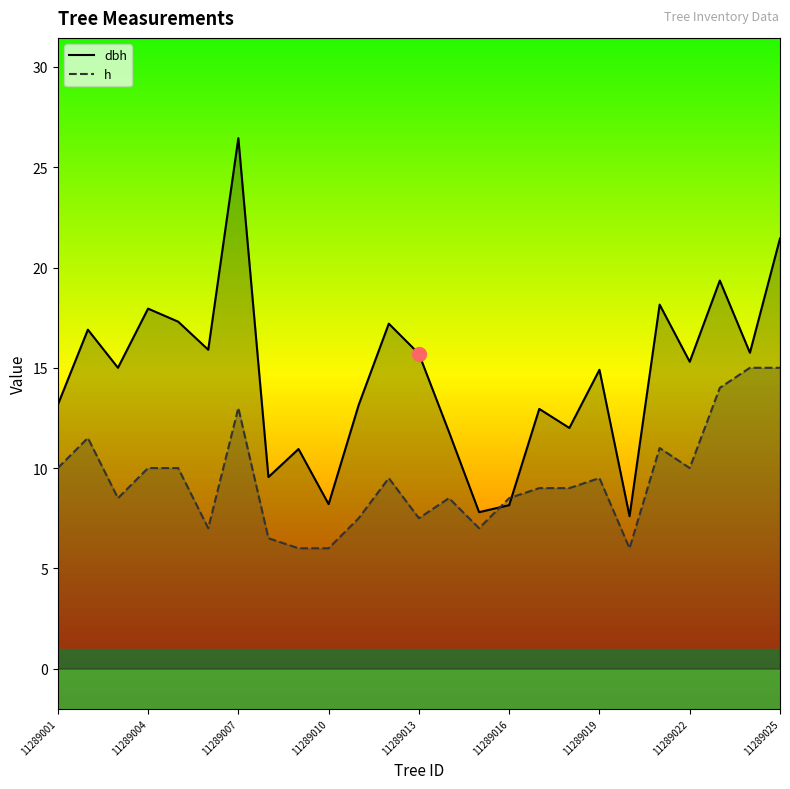

What is the sum of all dbh values?

362.6